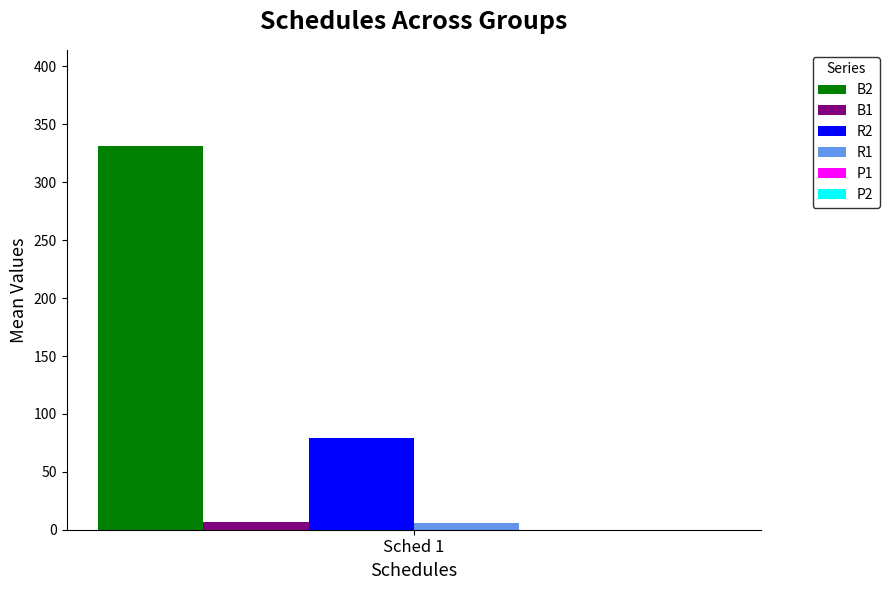

Does the chart contain any negative values?

No